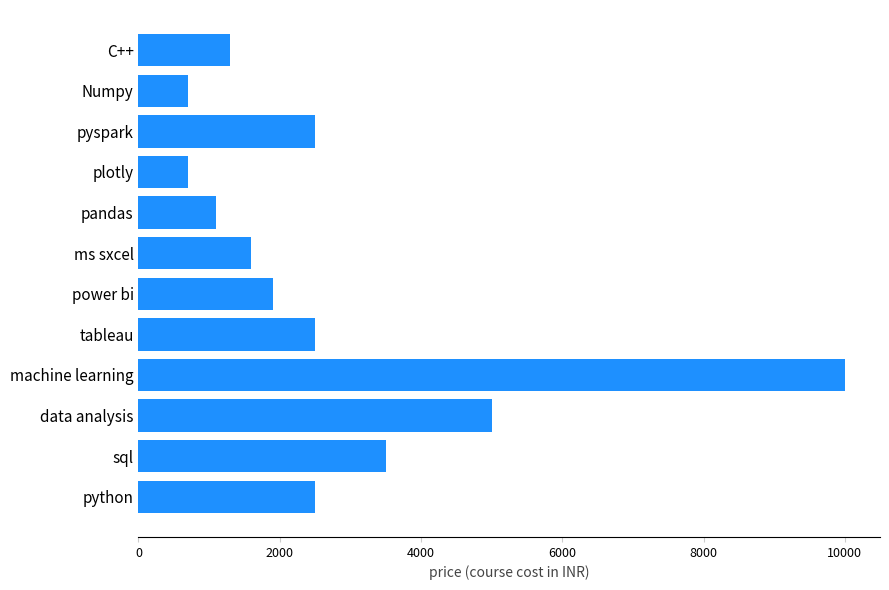

What is the sum of all values?

33288